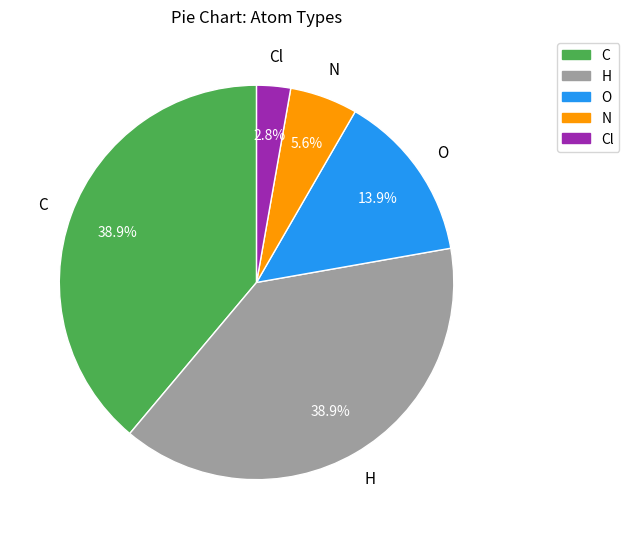

Count the number of slices in the pie.

5